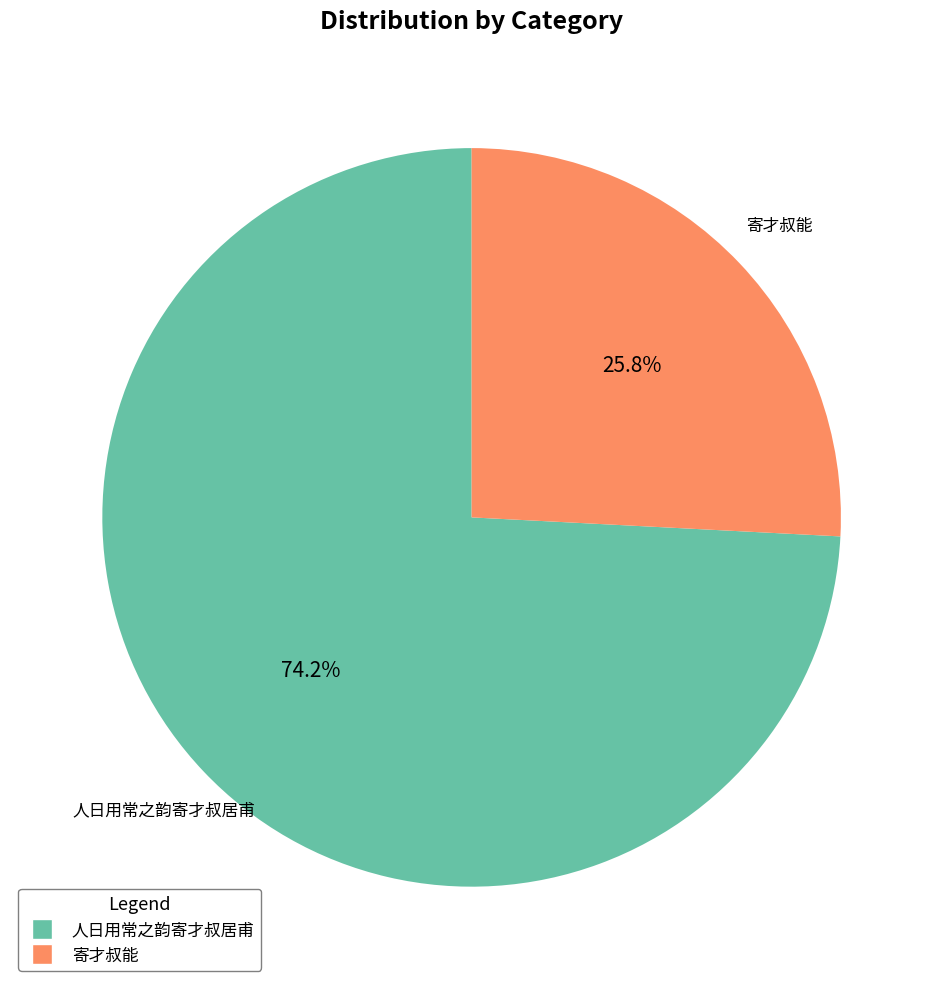

Does any single category account for the majority?

Yes